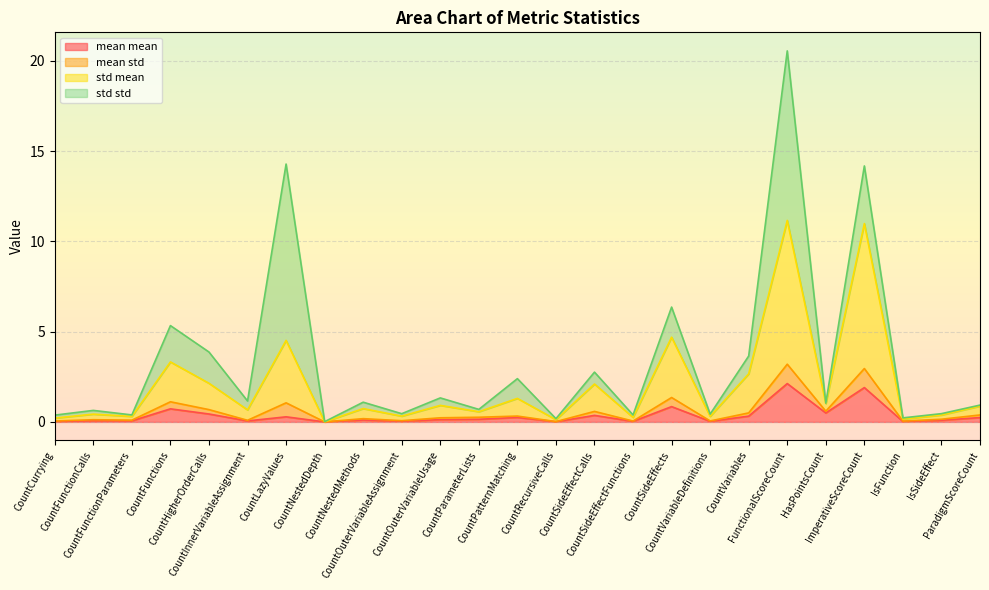

Is the value of mean mean at CountInnerVariableAssignment greater than the value of std mean at CountCurrying?

No